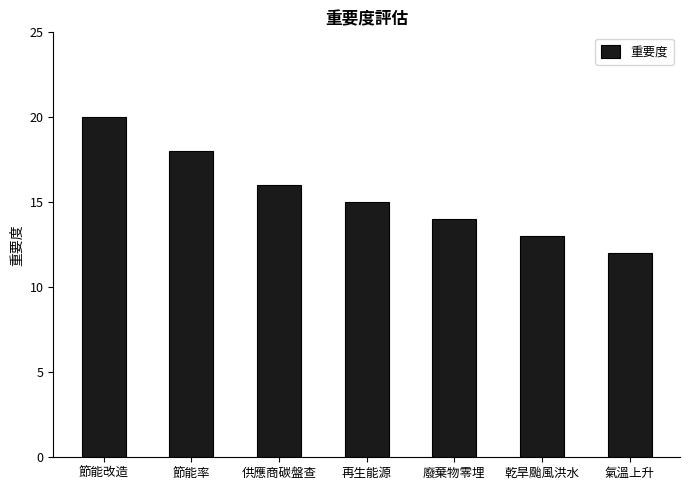

List the labels in order of value, smallest first.

氣溫上升, 乾旱颱風洪水, 廢棄物零埋, 再生能源, 供應商碳盤查, 節能率, 節能改造